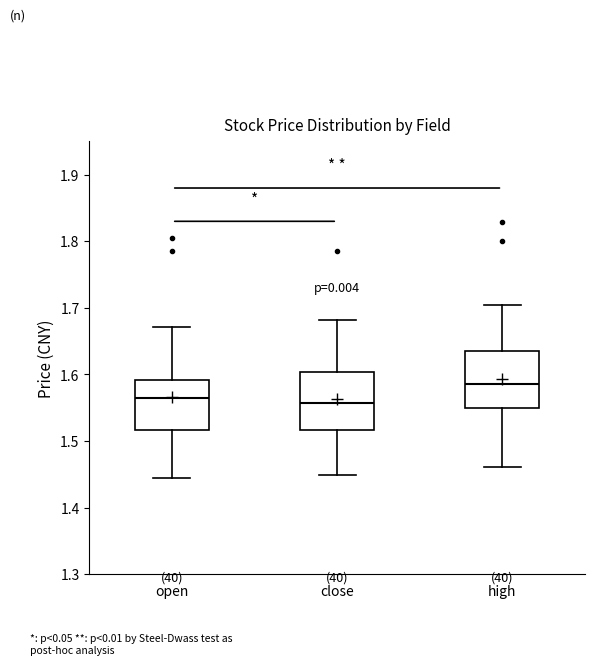

Reading left to right, transcribe this box plot: for each box, give where its median line is, the range the box spans, and where its two whiskers end, as read against the y-axis. The values are not printed on the chart, so give them approximately, as read against the axis.

open: median 1.56, box 1.52 to 1.59, whiskers 1.44 to 1.67
close: median 1.56, box 1.52 to 1.60, whiskers 1.45 to 1.68
high: median 1.59, box 1.55 to 1.64, whiskers 1.46 to 1.70